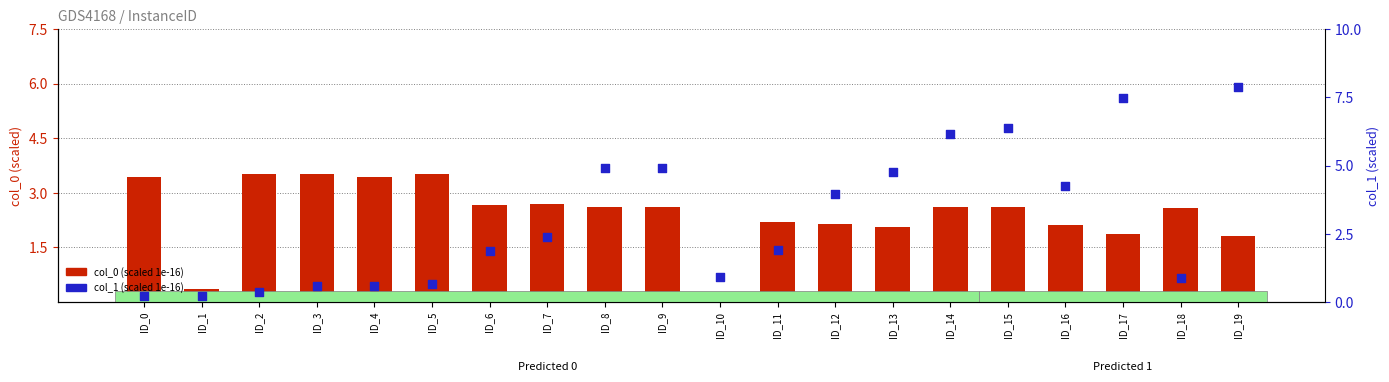

Which series contains the lowest Y value?

col_1 (scaled 1e-16)